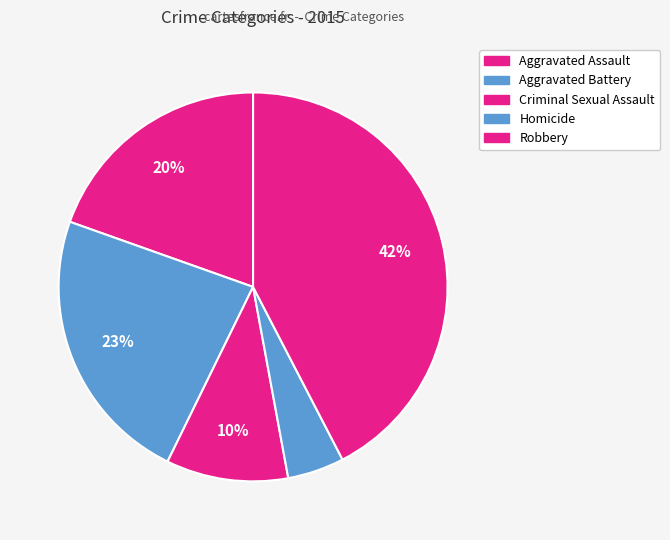

Combined, what portion of the pie is Aggravated Battery and Criminal Sexual Assault?

33.3%